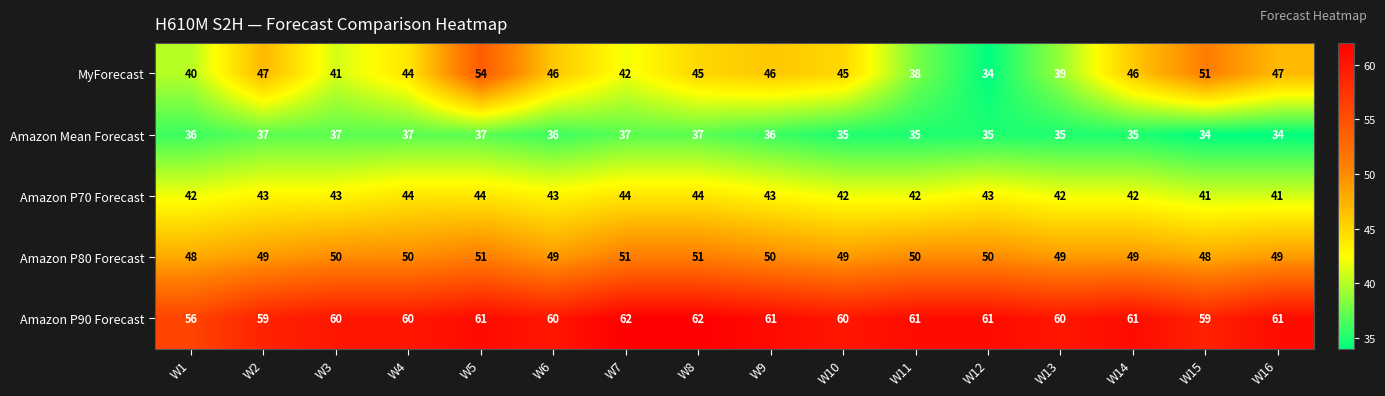

How many distinct data groups are displayed?

5